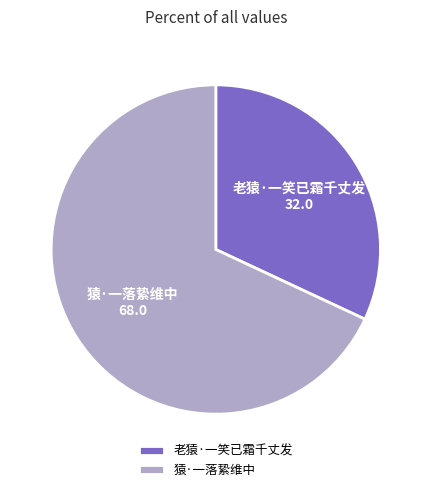

Which category has the biggest portion of the pie?

猿·一落絷维中